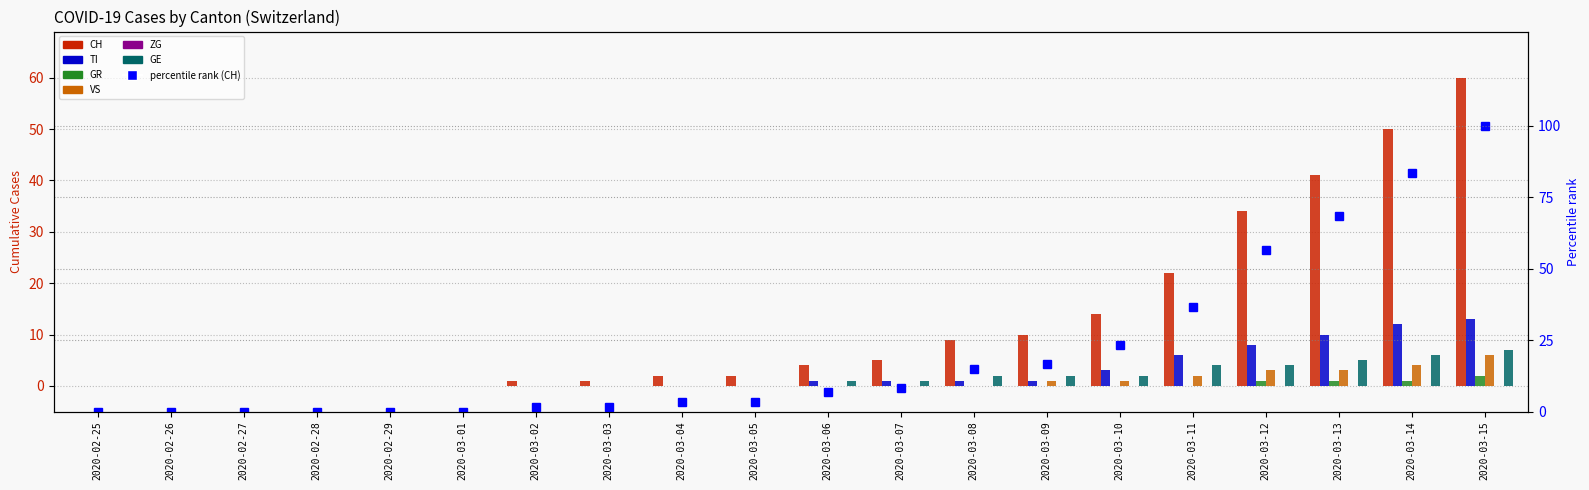

The value of GR at 2020-03-10 is 0. True or false?

True